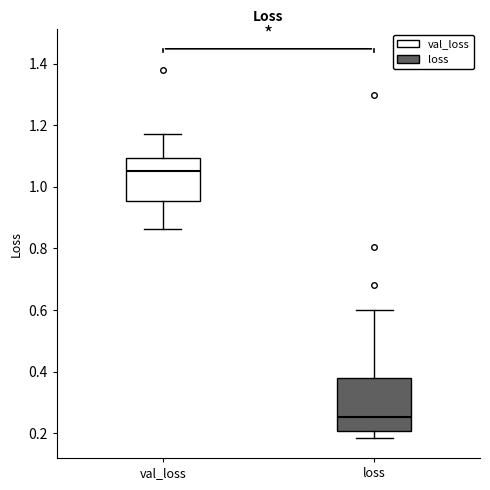

Comparing the boxes themselves (not the whiskers), which one is the tallest?

loss